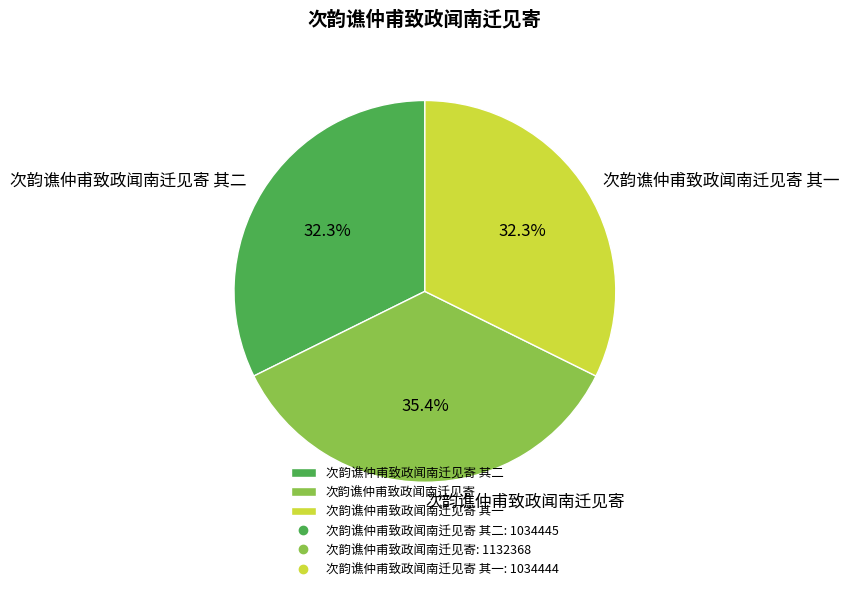

How many slices are in this pie chart?

3